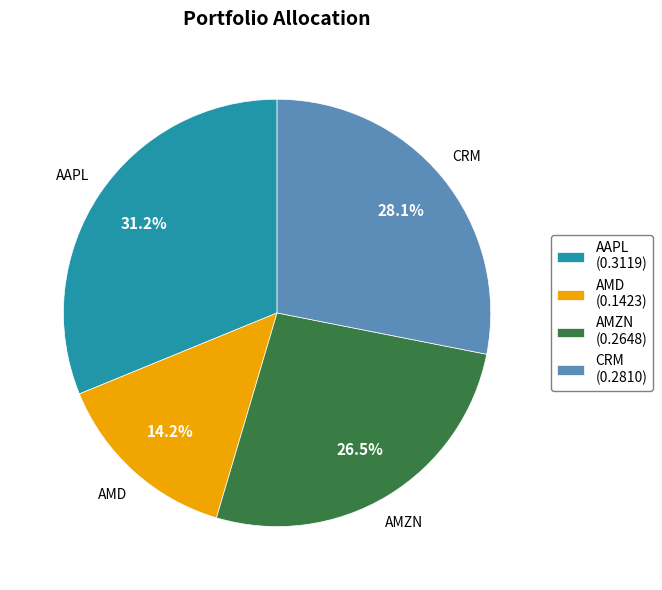

Is there any slice that represents more than half of the pie?

No